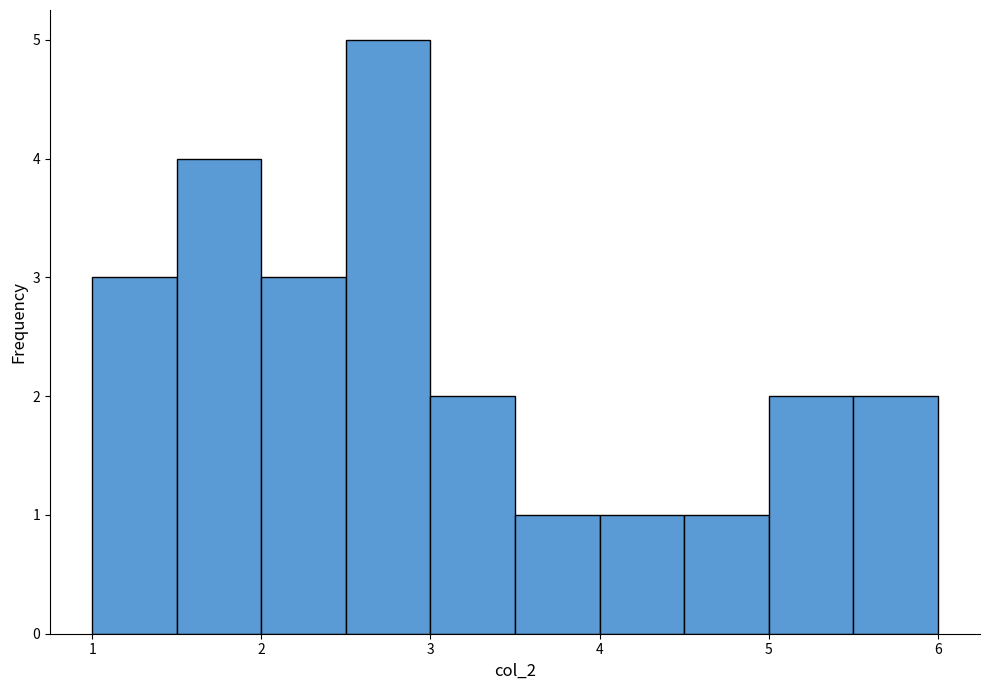

Reading left to right, transcribe this chart: for each bar, give the range it covers on the x-axis and its height. The values are not printed on the chart, so give them approximately, as read against the axis.

1.0 to 1.5: 3
1.5 to 2.0: 4
2.0 to 2.5: 3
2.5 to 3.0: 5
3.0 to 3.5: 2
3.5 to 4.0: 1
4.0 to 4.5: 1
4.5 to 5.0: 1
5.0 to 5.5: 2
5.5 to 6.0: 2